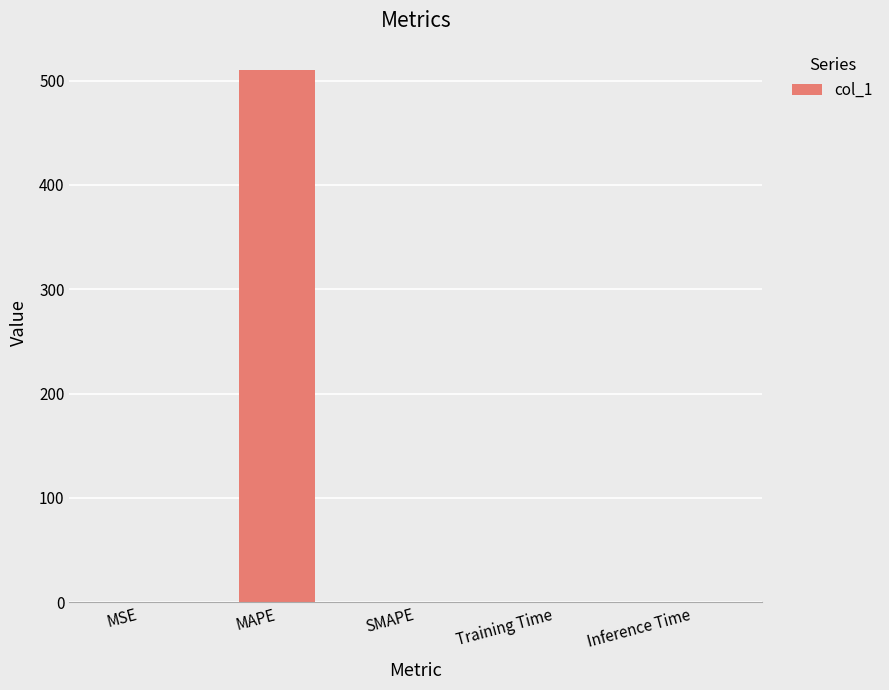

Which label corresponds to the largest value in the chart?

MAPE